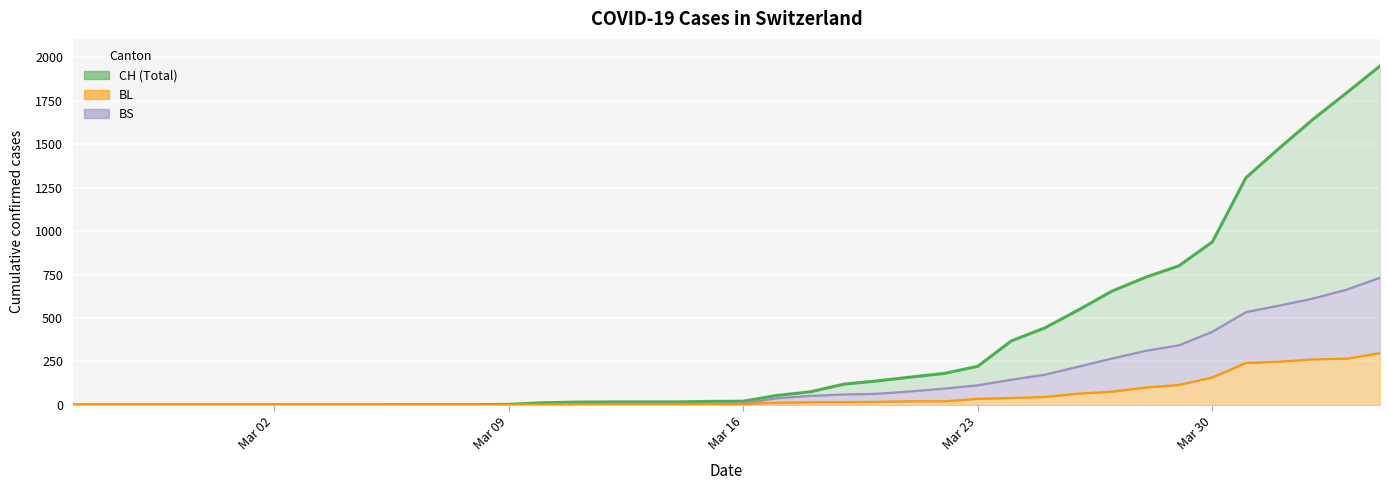

Does the chart display data point markers on the line(s)?

No